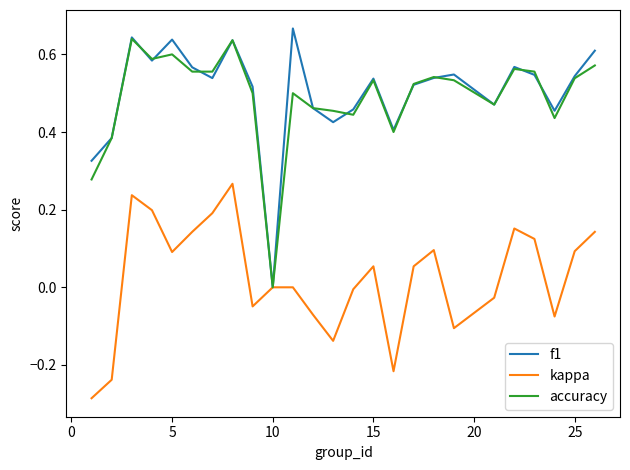

Which series has the largest total across all categories?

f1